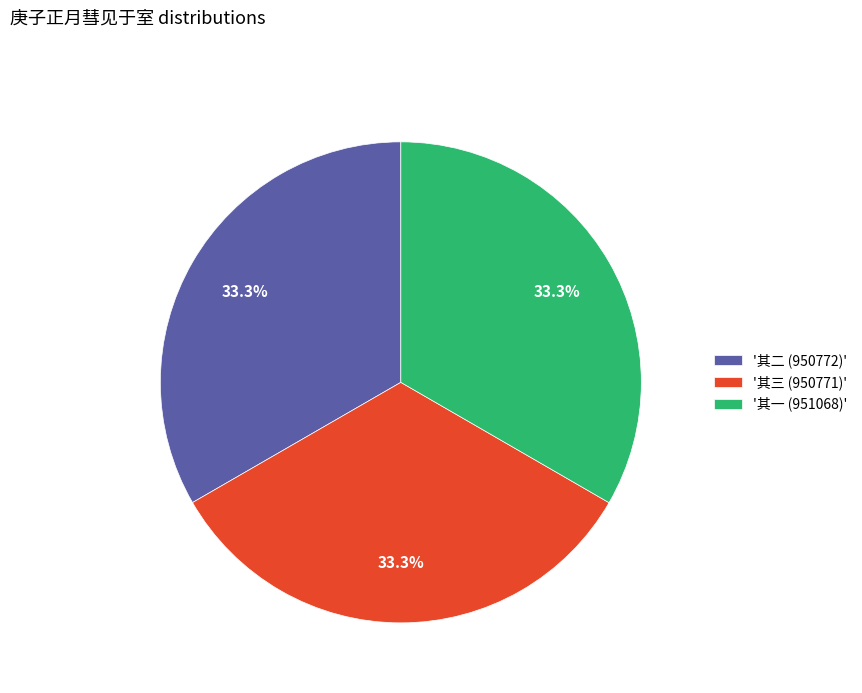

Approximately how many times larger is the value at '其一 (951068)' compared to '其二 (950772)'?

1.0